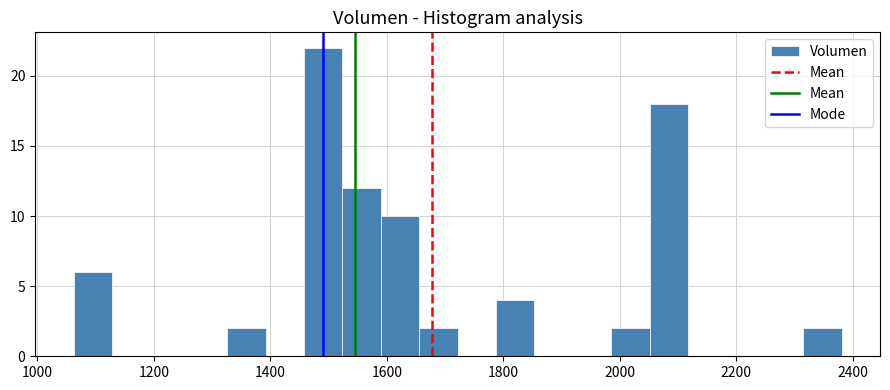

Read against the x-axis, roughly where is the centre of the tallest bar?

1500